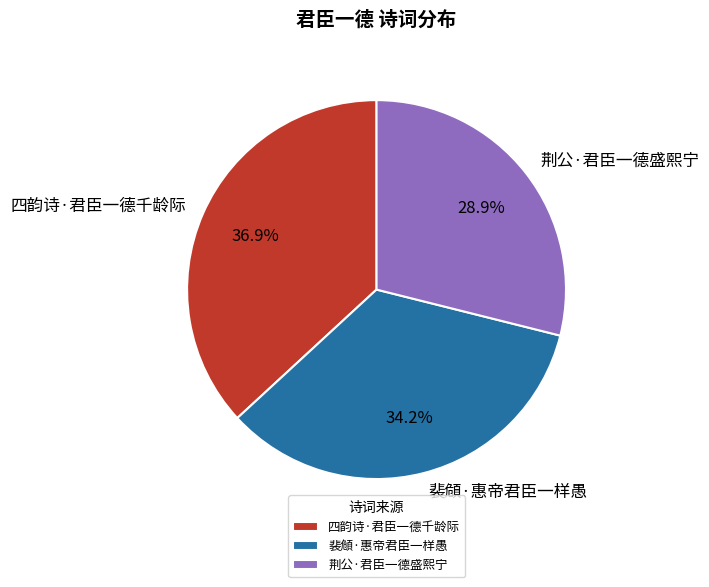

Rank the categories by value from lowest to highest.

荆公·君臣一德盛熙宁, 裴頠·惠帝君臣一样愚, 四韵诗·君臣一德千龄际